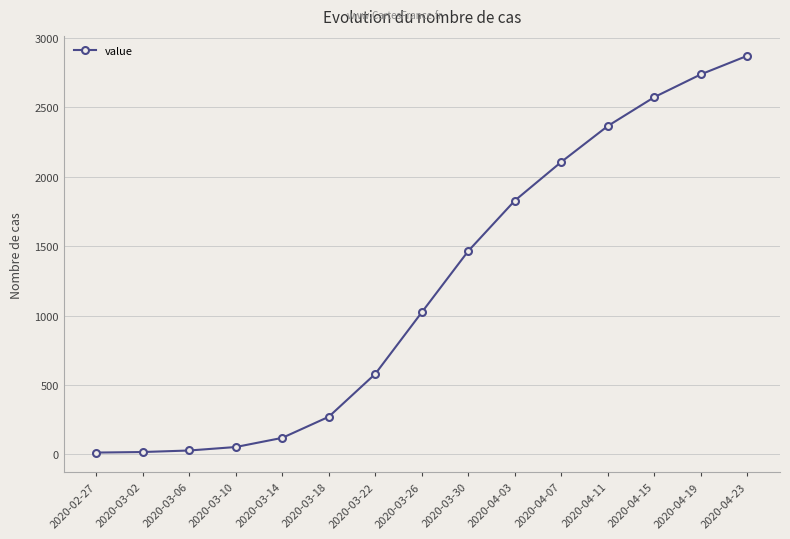

What is the difference between the values at 2020-03-02 and 2020-04-11?

2350